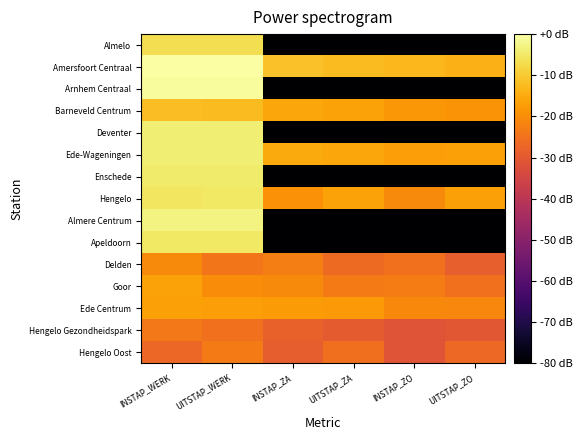

Which has a higher value, UITSTAP_ZO or INSTAP_ZO?

UITSTAP_ZO